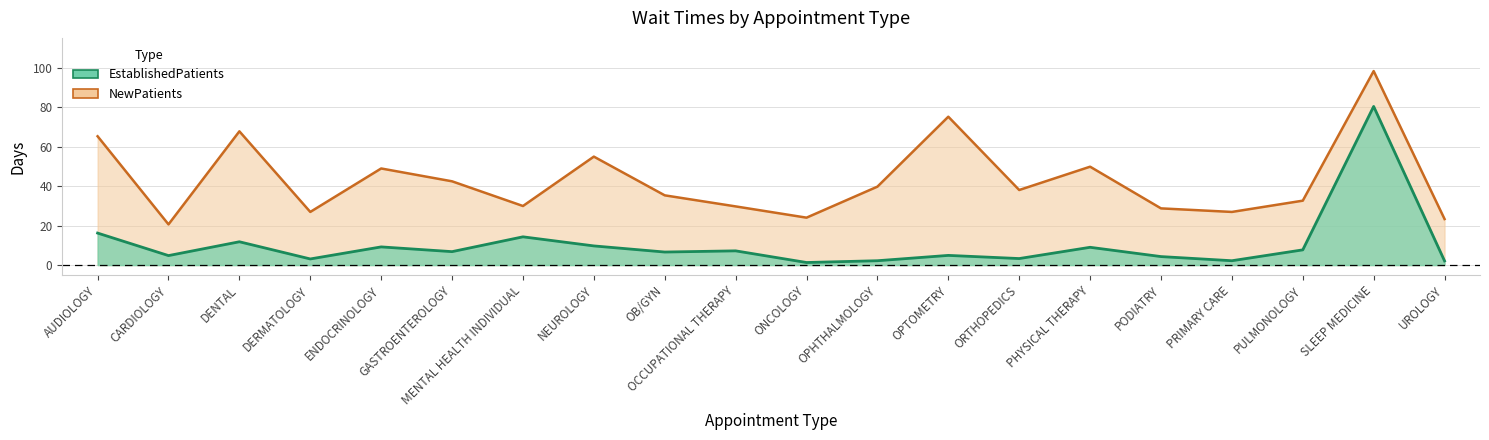

Rank the series by their average value, from highest to lowest.

NewPatients, EstablishedPatients